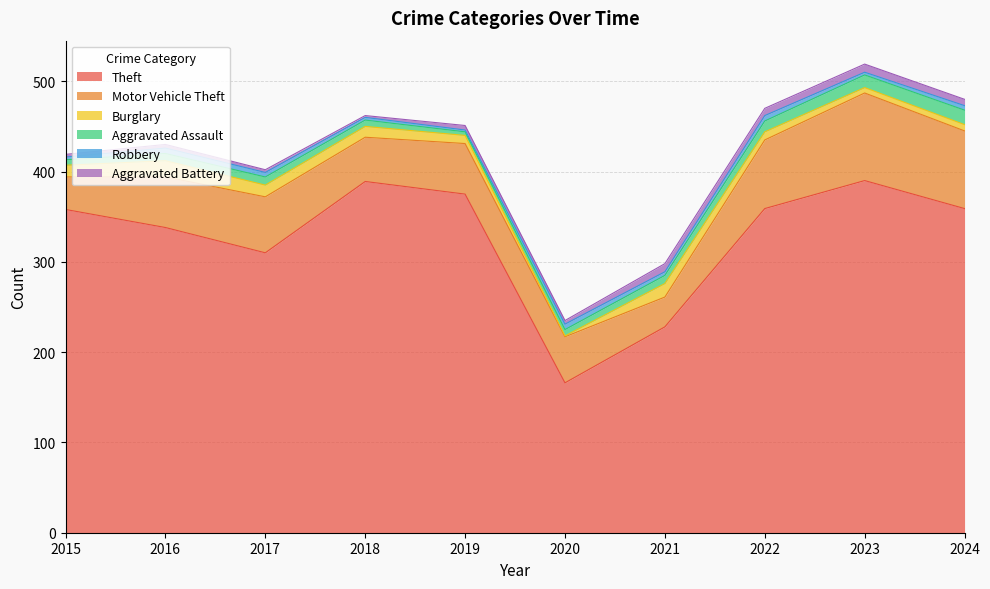

Between 2024 and 2019, which is larger?

2019